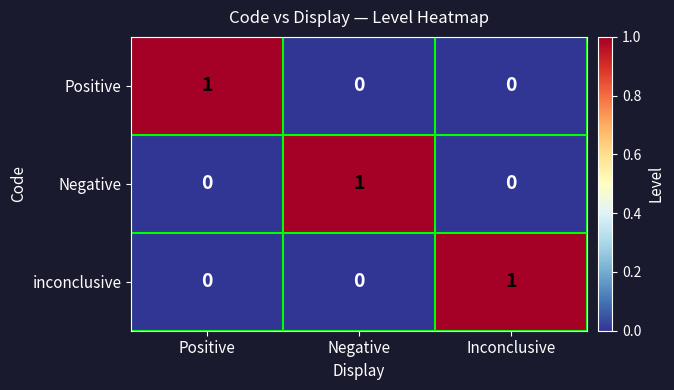

True or false: Positive has a value of -1 at Negative.

False